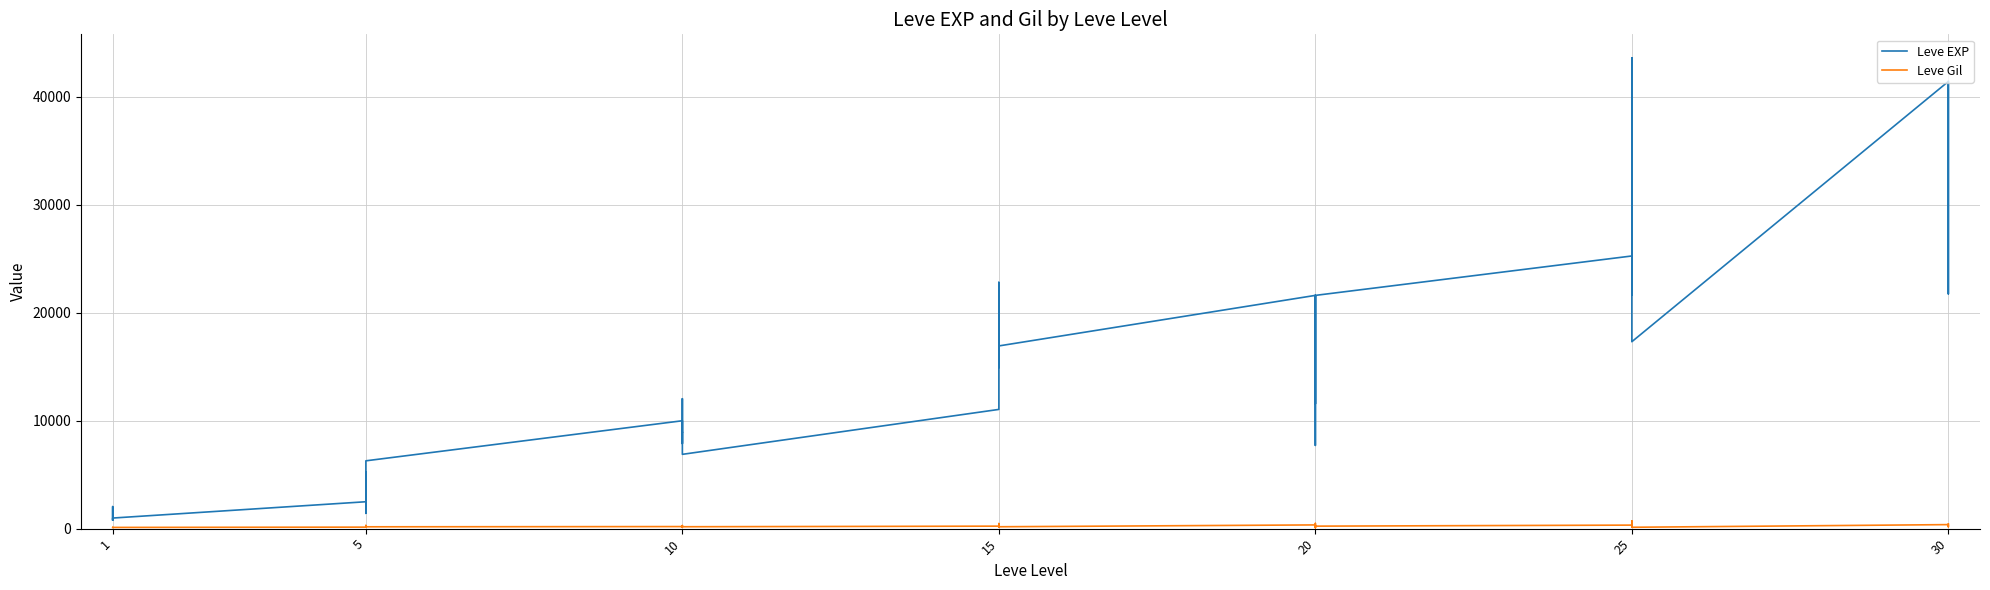

Reading right to left, transcribe all the data shown in this chart.

Leve EXP: 41410	21740	41410	41410	17310	43600	36390	26160	21650	25250	21600	7710	21600	17120	11560	21600	16920	16920	22790	14920	22790	11040	6880	8930	7880	12030	8930	9990	6280	3600	1420	5220	1420	2490	980	800	1330	1330	2040	800
Leve Gil: 440	175	296	372	126	715	379	203	229	326	230	101	281	485	101	344	174	170	234	172	468	230	175	284	168	230	169	191	169	170	140	293	169	139	112	112	115	114	114	113